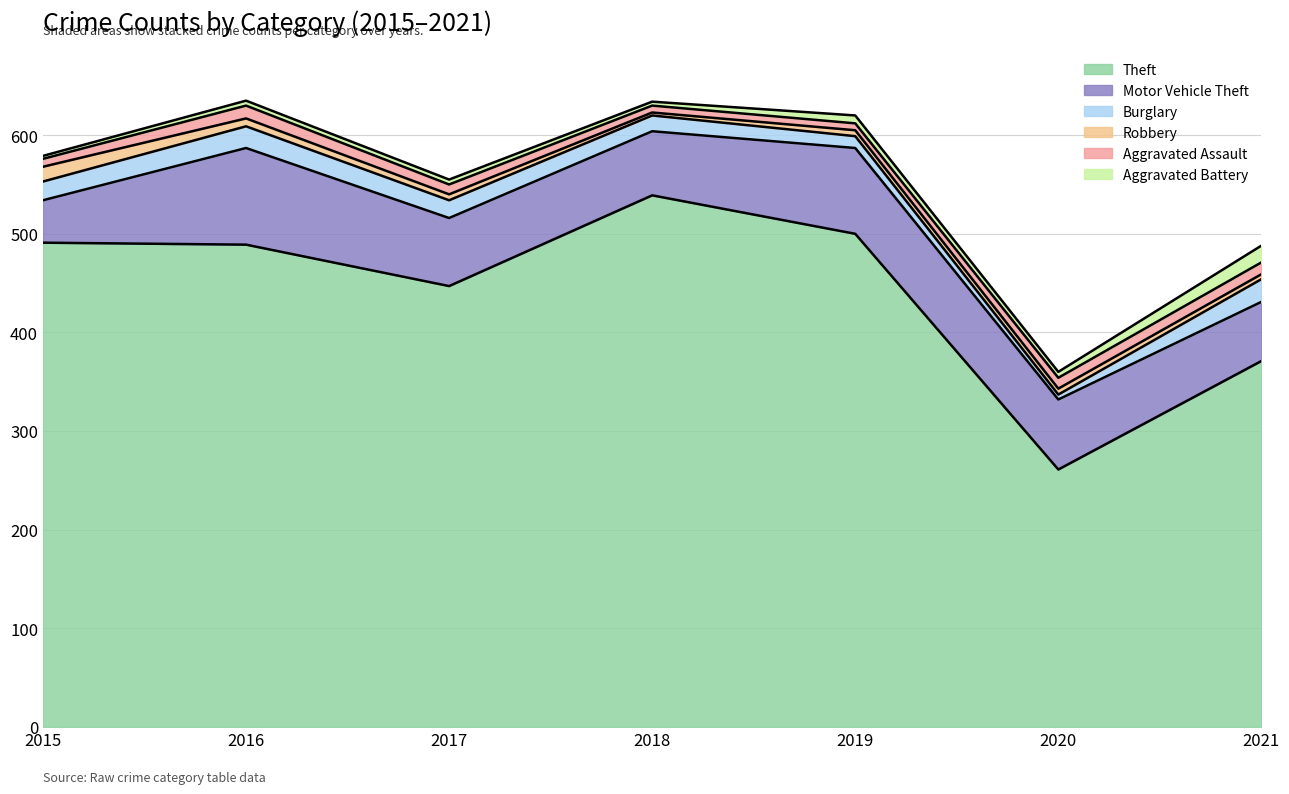

What is the lowest value of the Theft series?

261